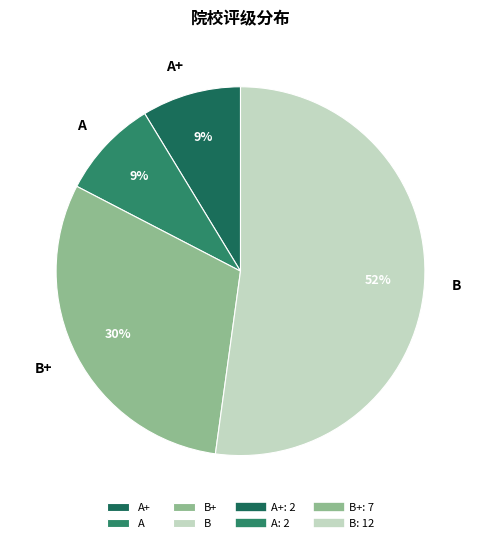

To the nearest percent, what is the average slice percentage?

25%